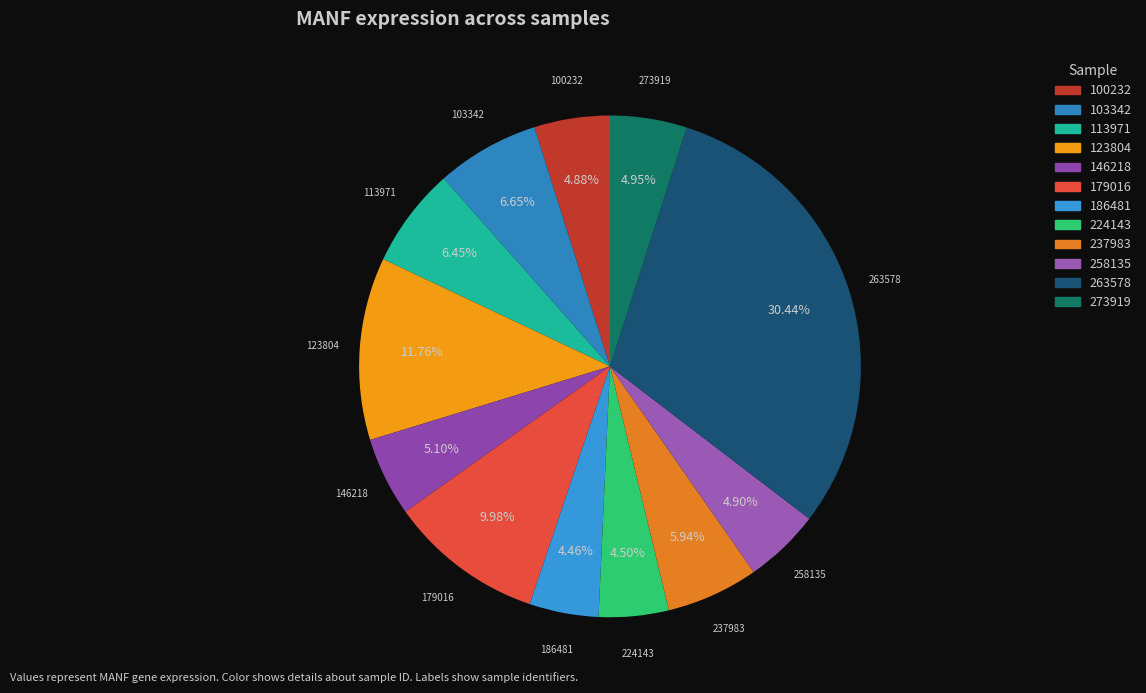

To the nearest percent, what portion does 103342 represent?

7%